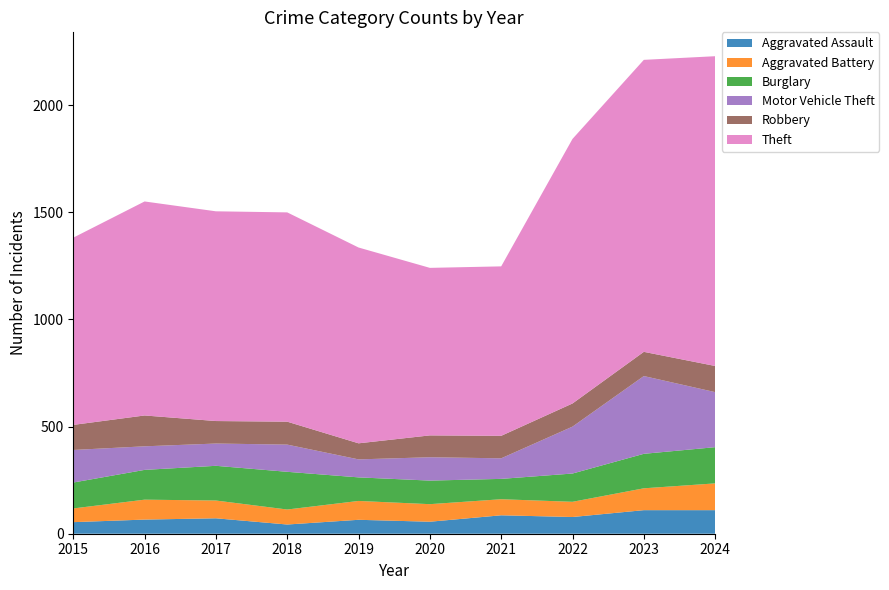

Reading left to right, what are all the values shown in this chart?

Aggravated Assault: 54	66	72	43	65	56	86	78	110	110
Aggravated Battery: 64	93	83	70	88	82	75	71	102	125
Burglary: 121	139	162	176	110	110	95	132	161	169
Motor Vehicle Theft: 152	110	104	127	84	109	96	219	363	257
Robbery: 117	144	105	107	75	102	105	108	113	122
Theft: 874	999	979	977	914	782	791	1235	1363	1446